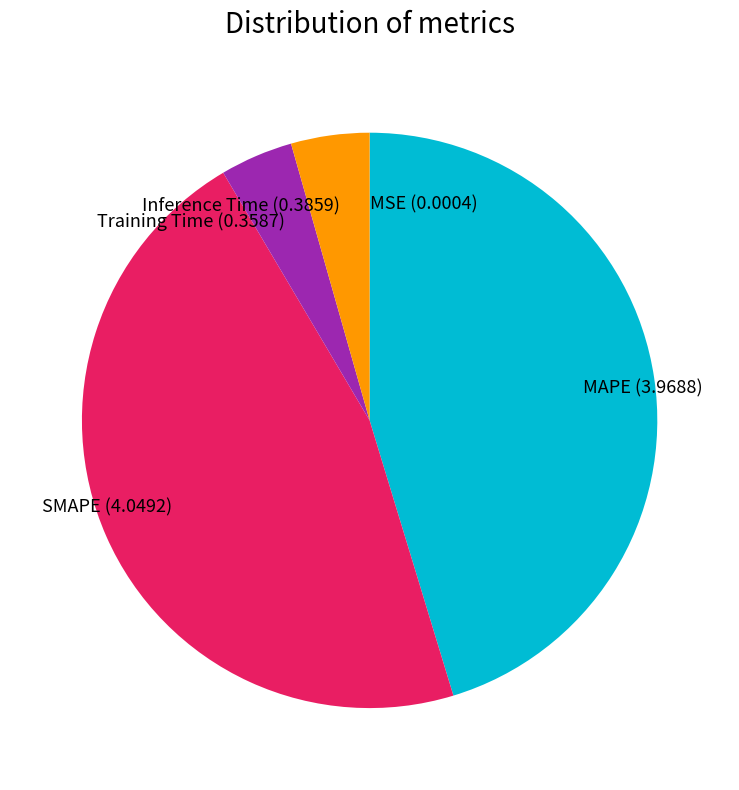

Which slice is the largest?

SMAPE